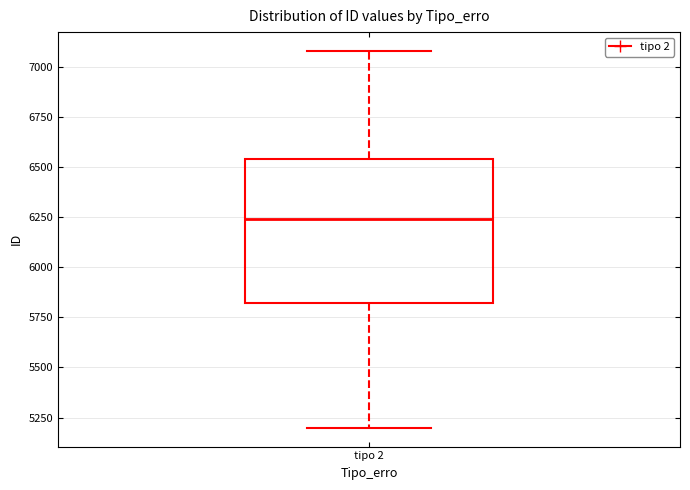

Transcribe this box plot: give where the median line is, the range the box spans, and where the two whiskers end, as read against the y-axis. The values are not printed on the chart, so give them approximately, as read against the axis.

median 6250, box 5800 to 6550, whiskers 5200 to 7100